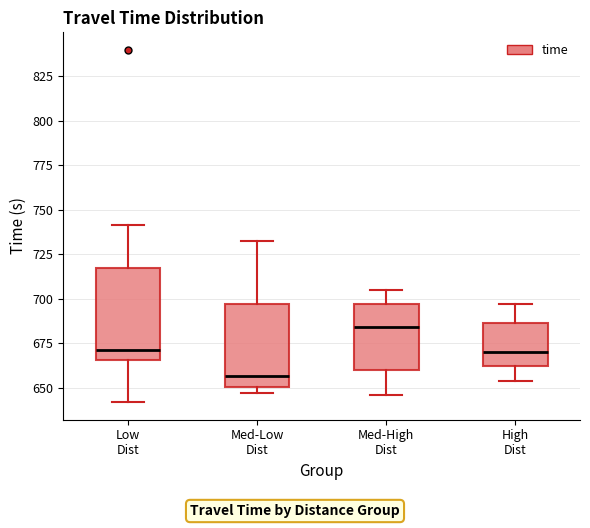

Which box's median line is the lowest?

Med-Low Dist